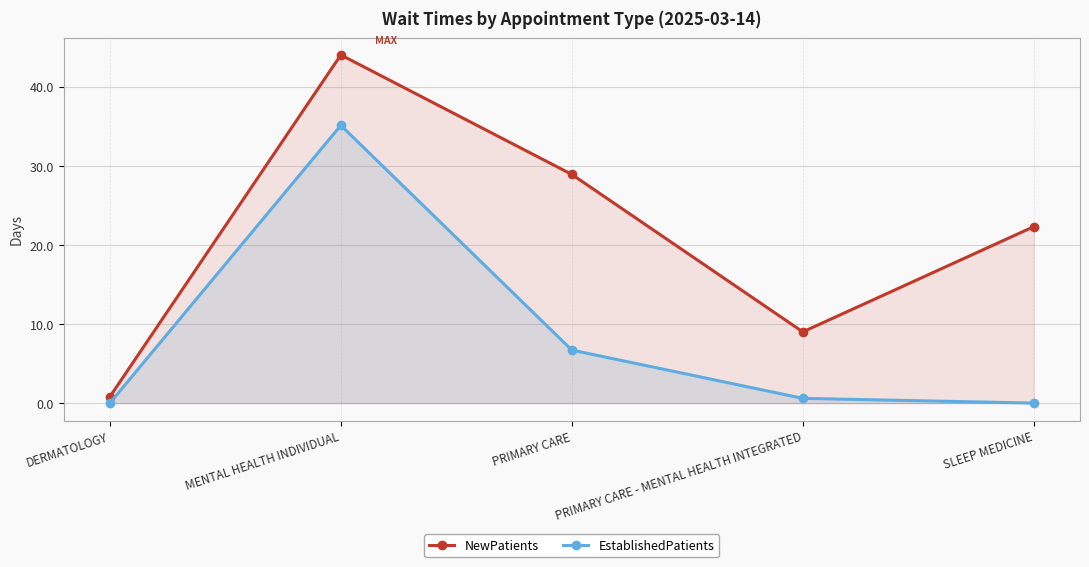

What is the value of the EstablishedPatients point at the 3rd from the left?

6.7